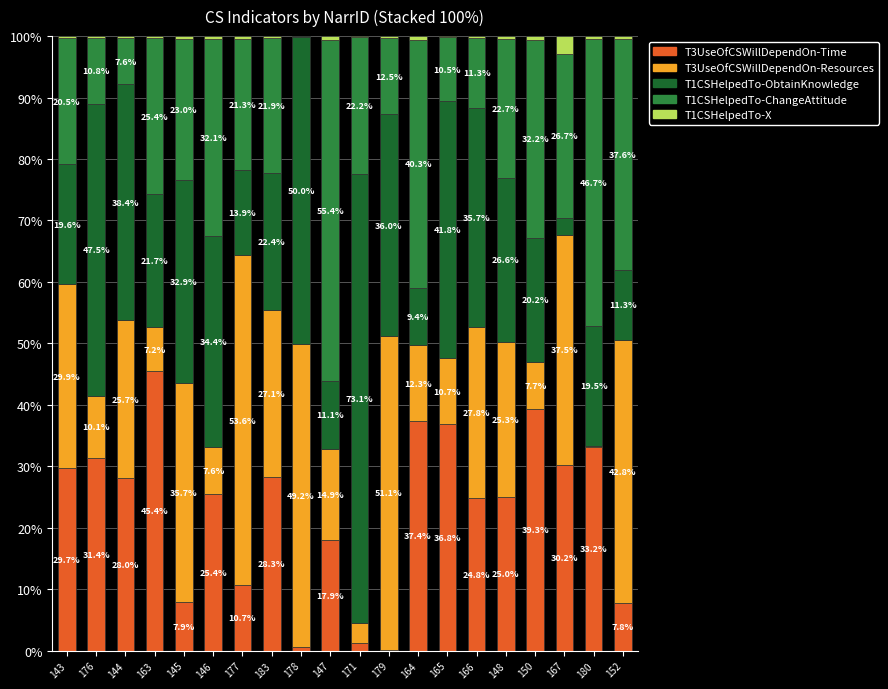

How many categories are shown in the chart?

20